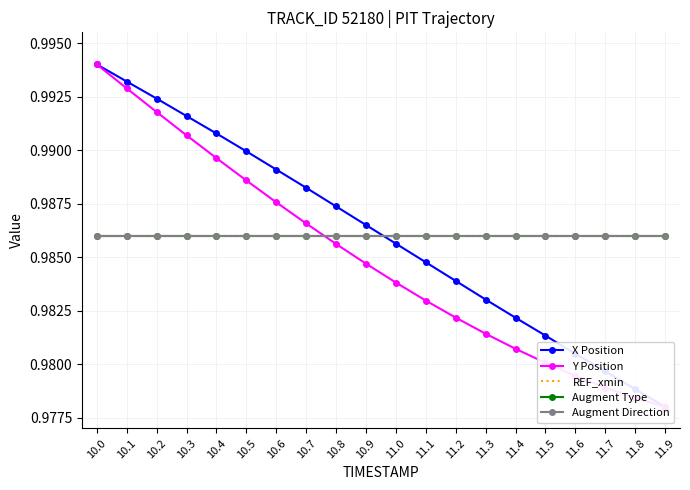

What are all the series names shown in the legend?

X Position, Y Position, REF_xmin, Augment Type, Augment Direction